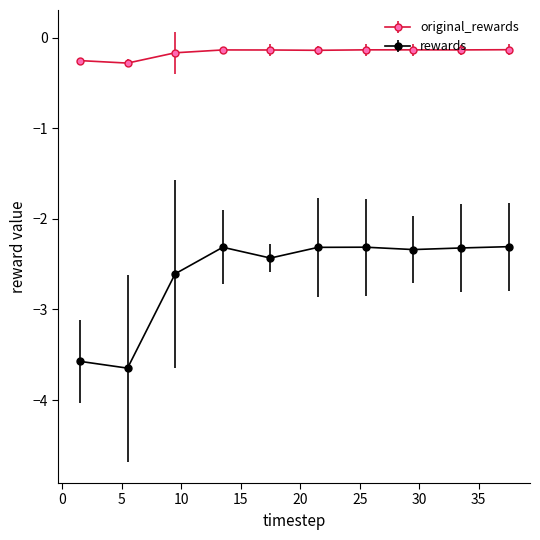

At how many categories does at least one series exceed -1?

10